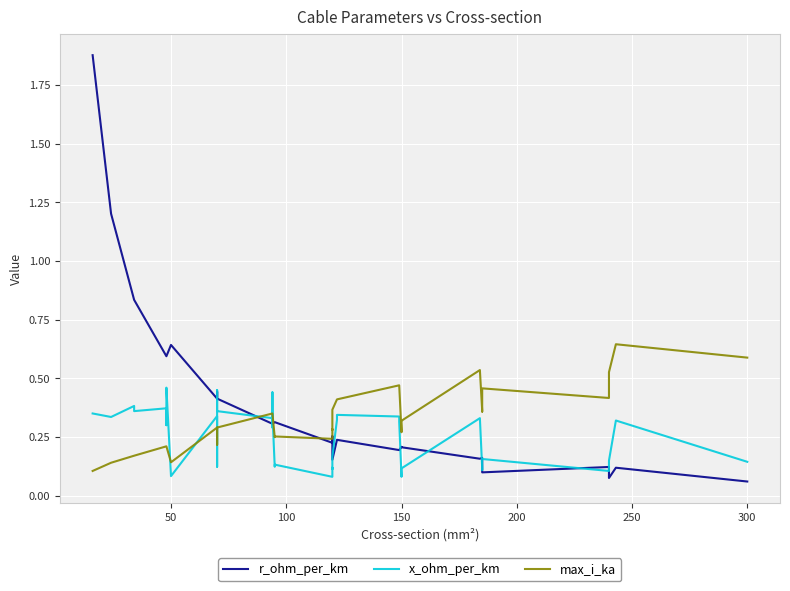

How many series are shown in this chart?

3